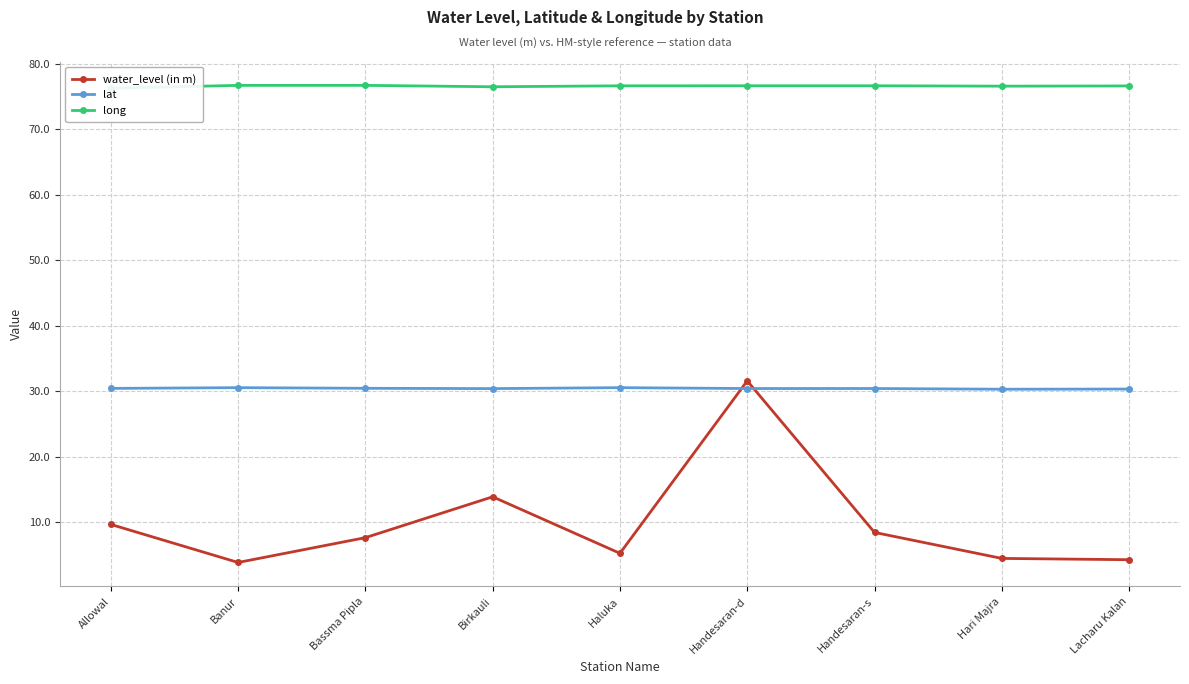

True or false: water_level (in m) has more than 0 points higher than both neighbors.

True